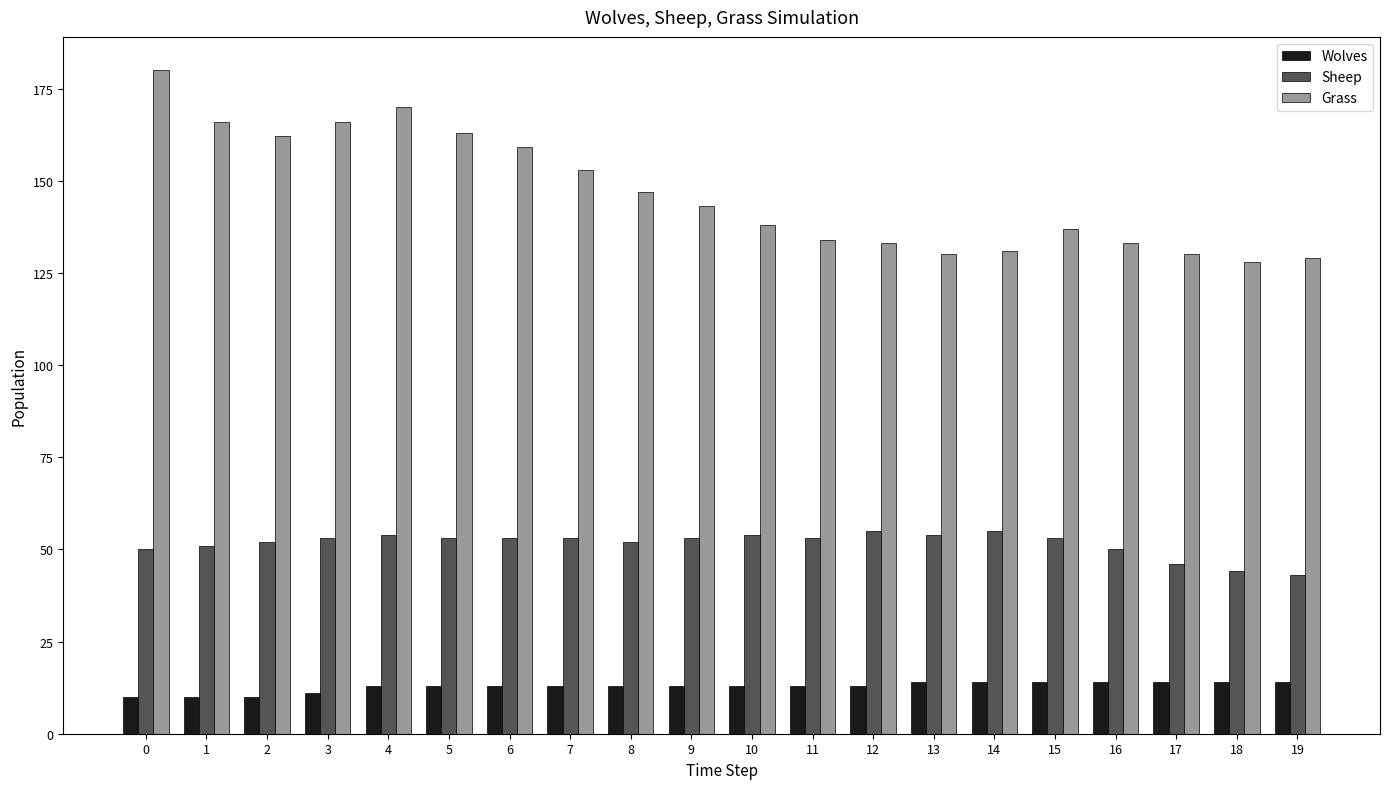

Is it true that Wolves equals 3 at 2?

False